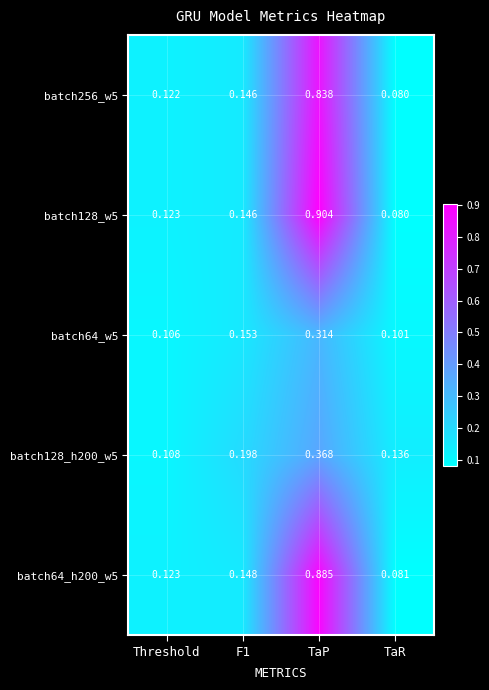

Where is batch128_w5 nearest to the value 0?

TaR